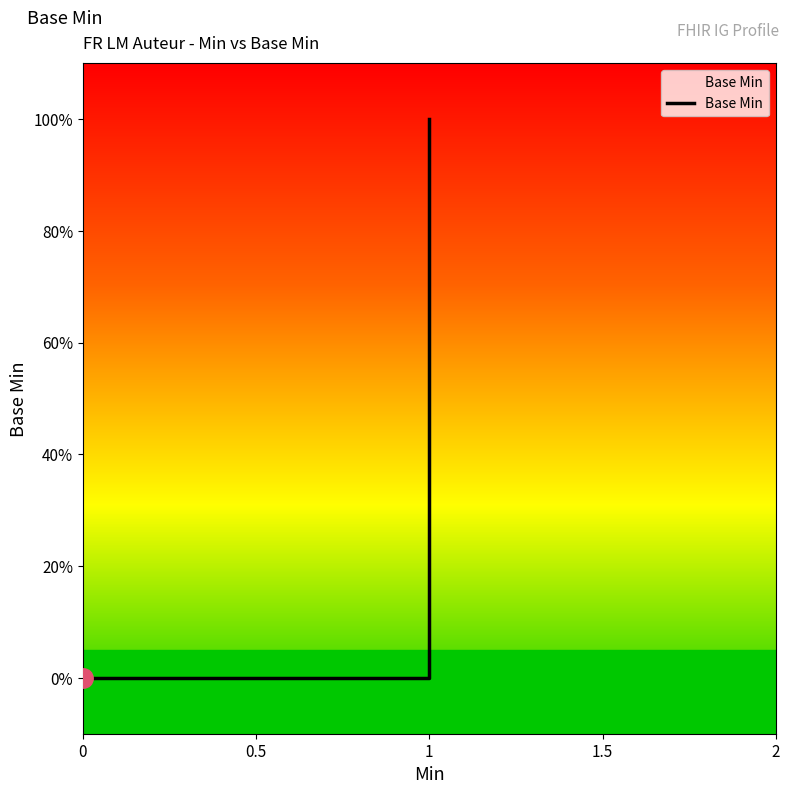

Reading left to right, what are all the values shown in this chart?

0	0	1	1